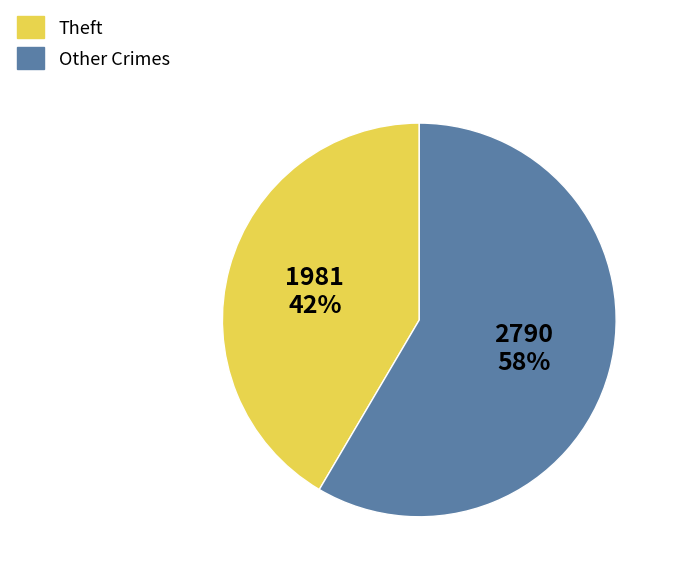

What is the largest slice in the pie chart?

Other Crimes